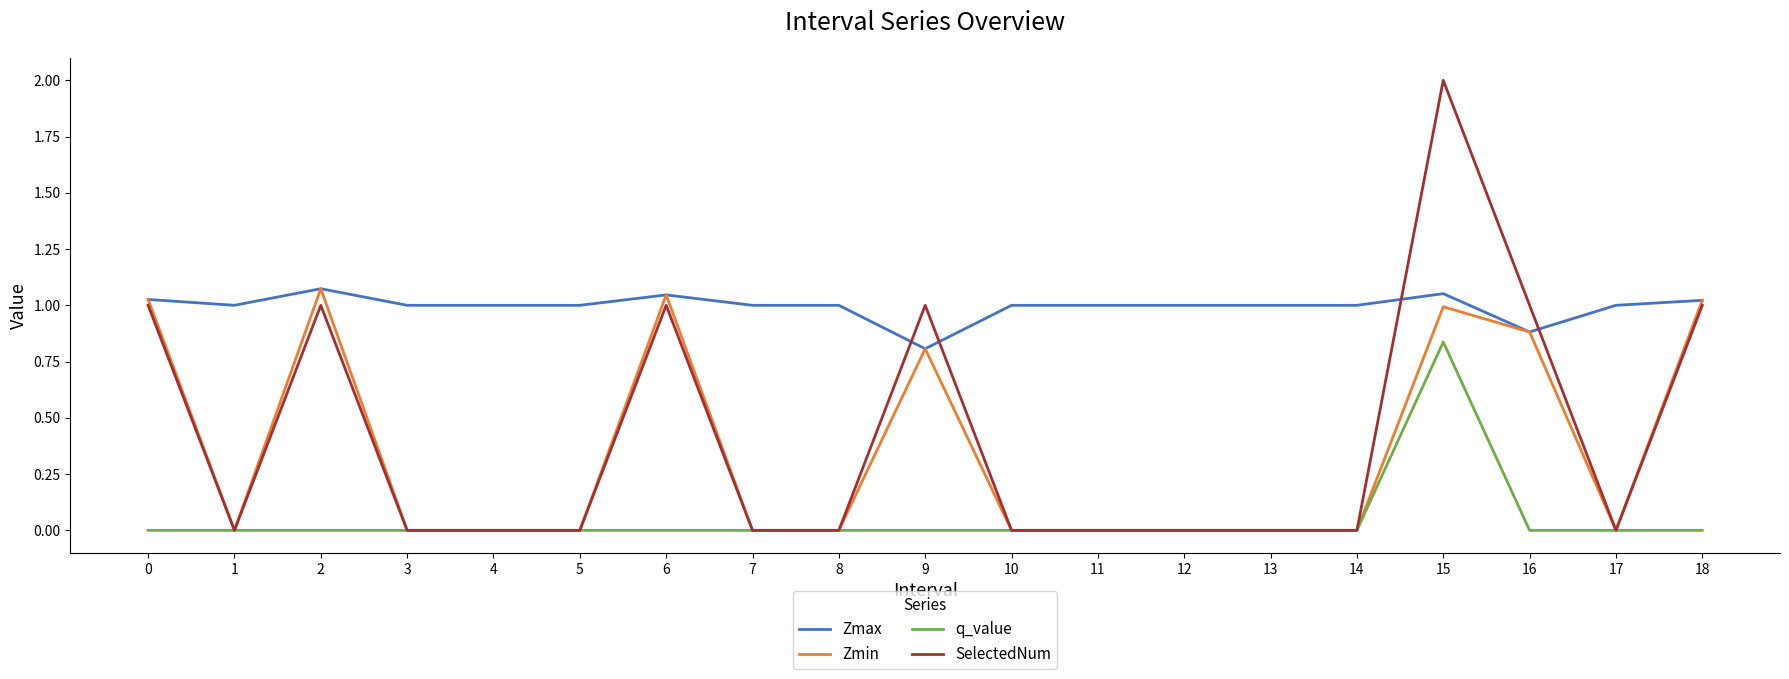

At which category is the sum across all series the highest?

15